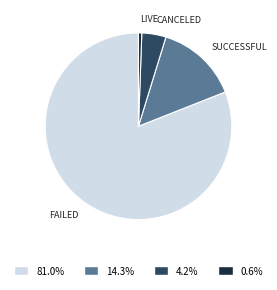

Is there a majority slice in this chart?

Yes